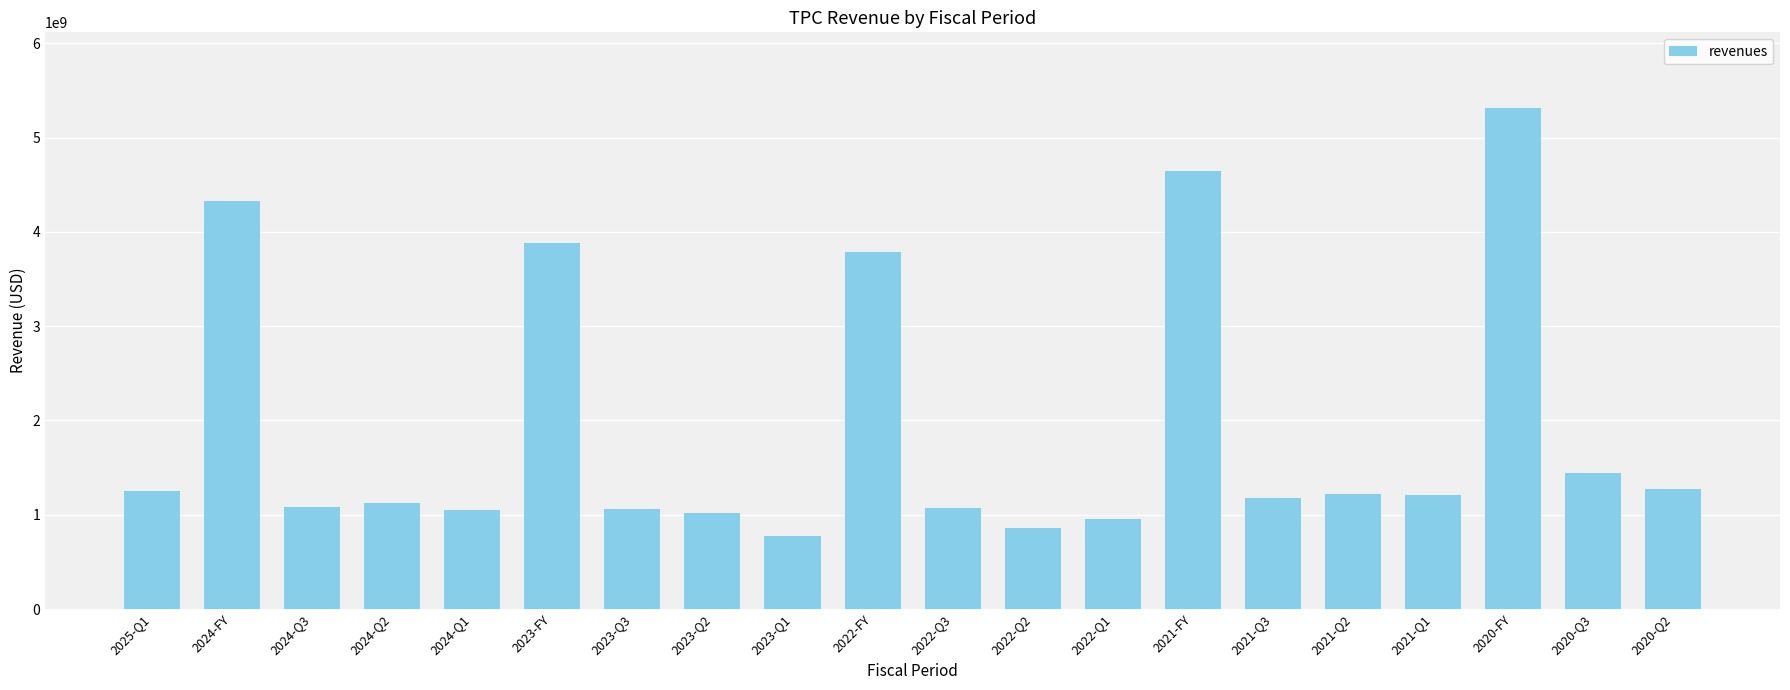

What is the change in value from 2024-Q2 to 2023-FY?

+2752757000